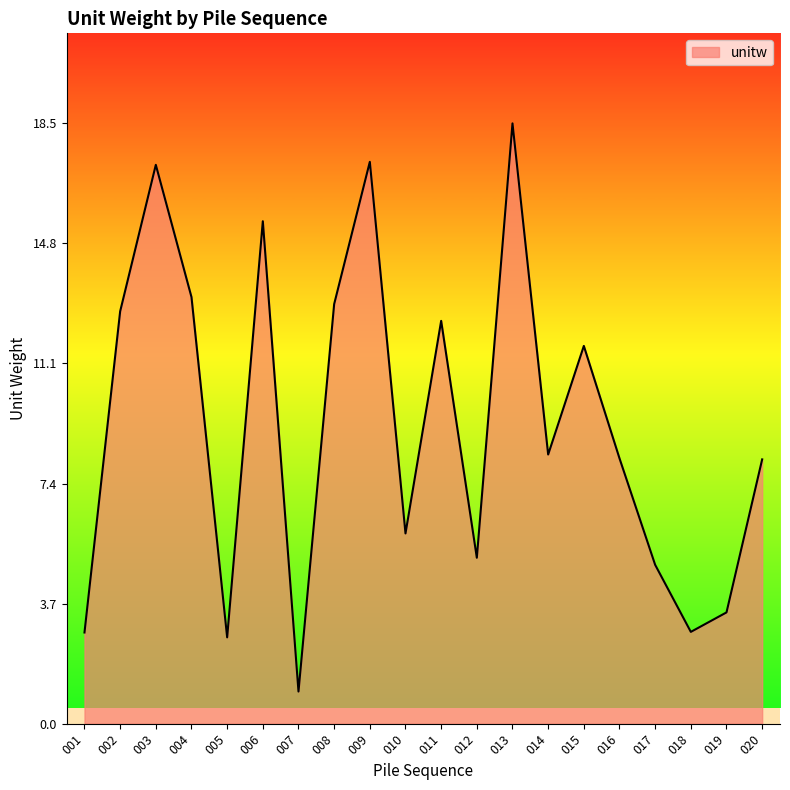

Which has a higher value, 002 or 004?

004